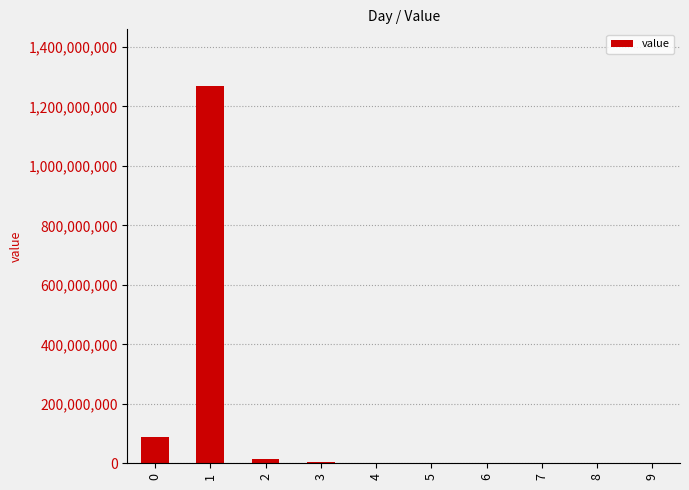

What is the sum of all values?

1378143989